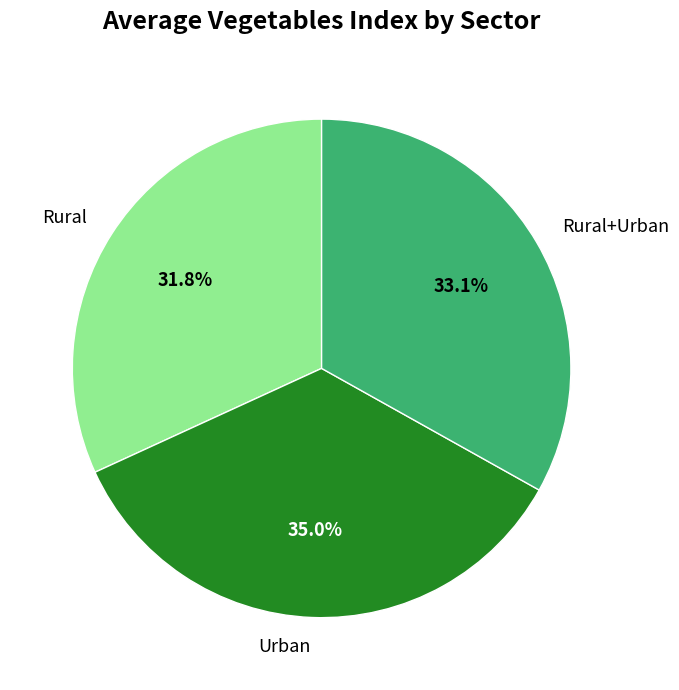

Combined, do Rural and Urban account for over 50%?

Yes